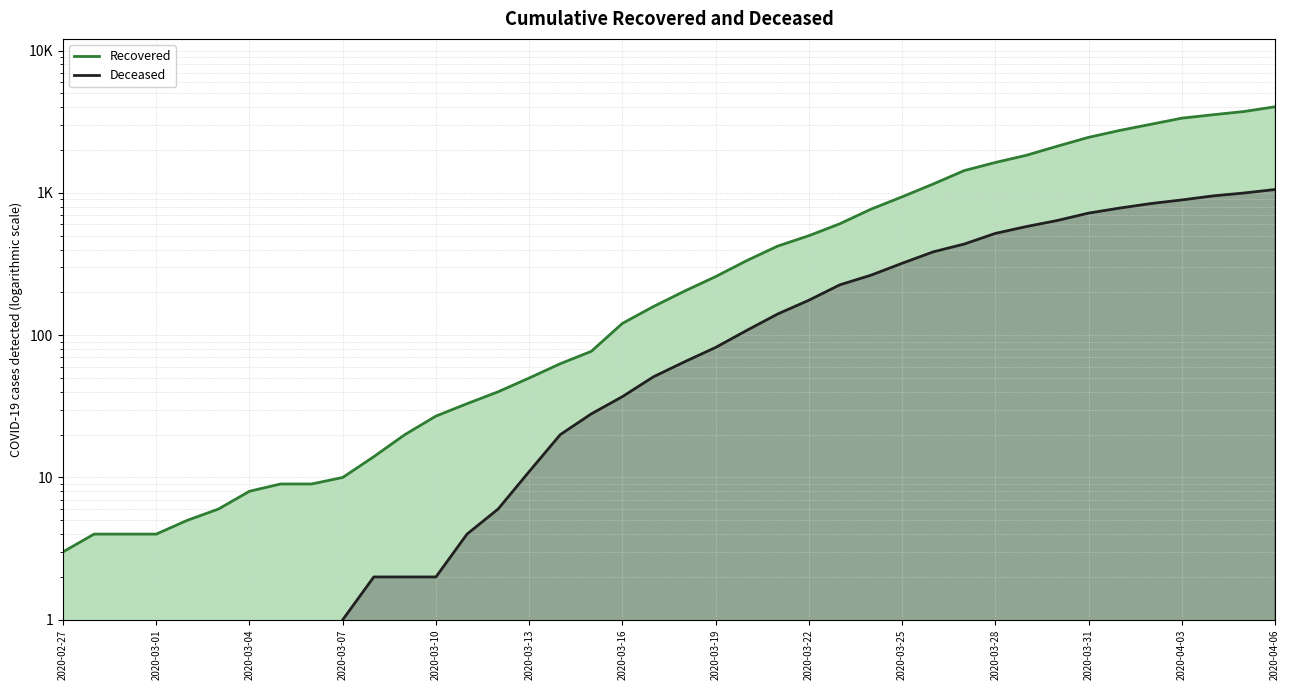

List the series in order of their overall mean, highest first.

Recovered, Deceased